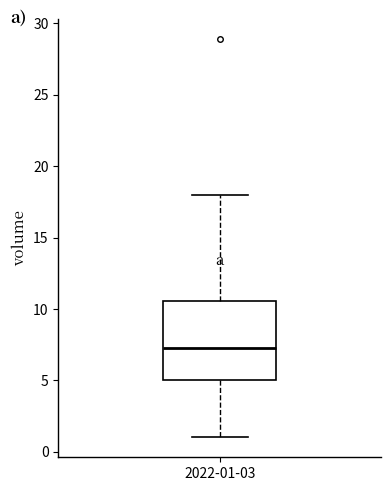

Read this box plot against the y-axis: the position of the median line, the range covered by the box, and the ends of both whiskers. The values are not printed on the chart, so give them approximately, as read against the axis.

median 7.5, box 5.0 to 10.5, whiskers 1.0 to 18.0